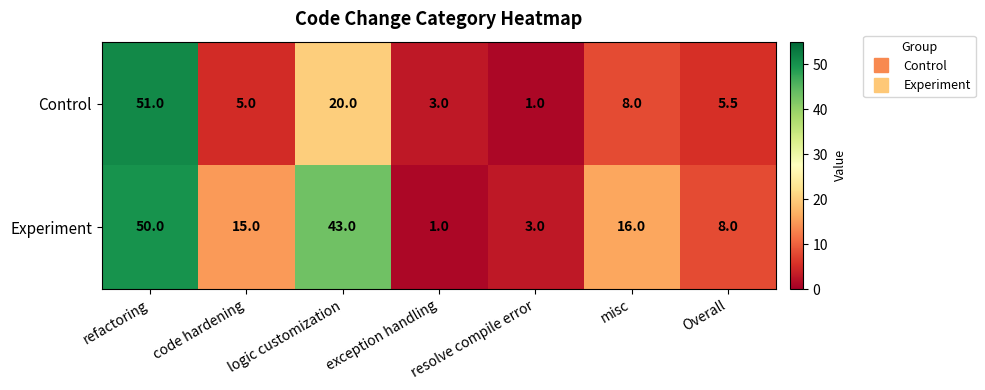

List the labels in order of Control value, largest first.

refactoring, logic customization, misc, Overall, code hardening, exception handling, resolve compile error